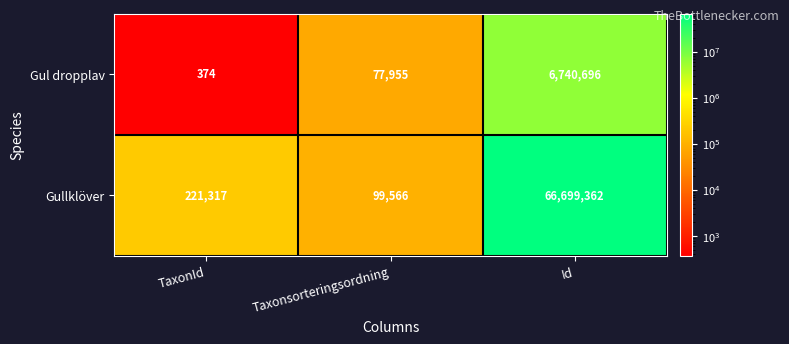

What is the sum of all Gul dropplav values?

6819025